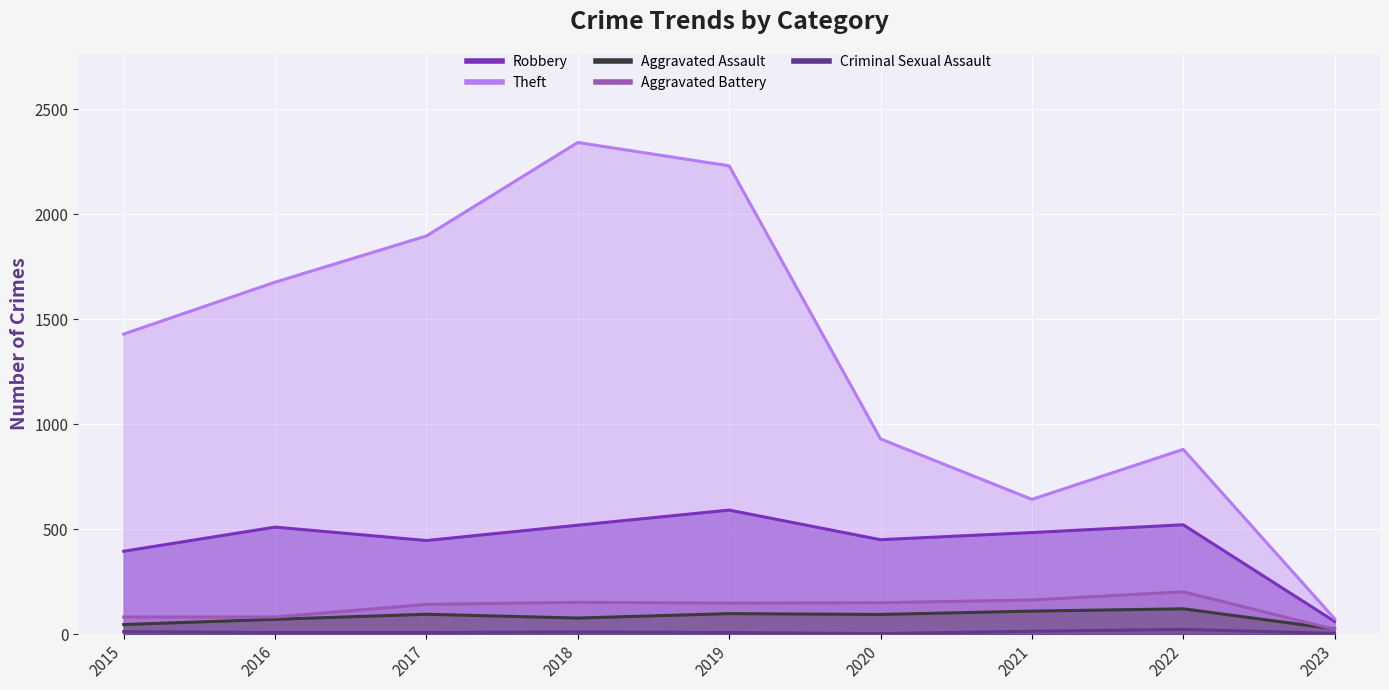

What is the average value of the Aggravated Assault series?

82